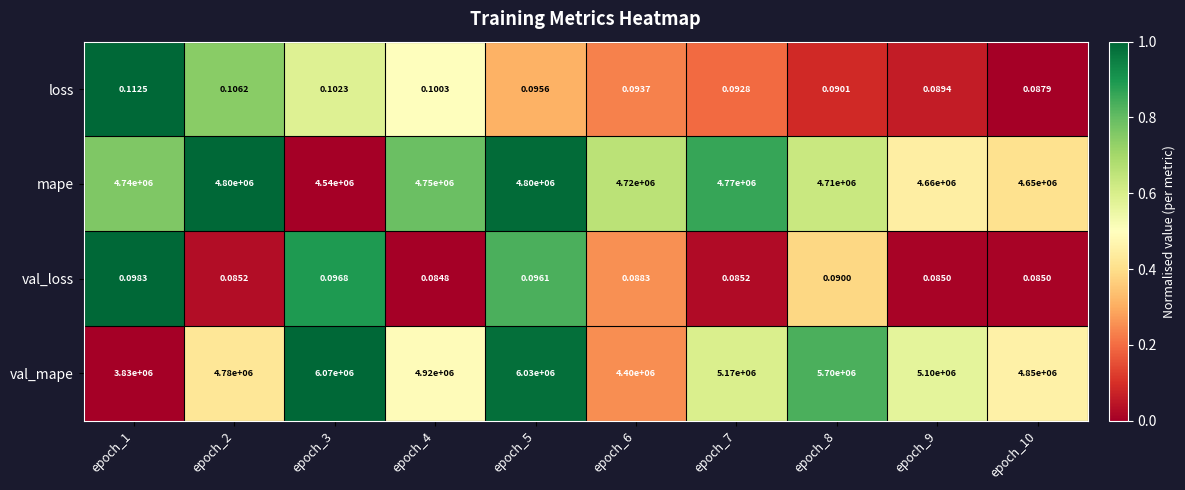

List the series in order of their peak value, highest first.

val_mape, mape, loss, val_loss